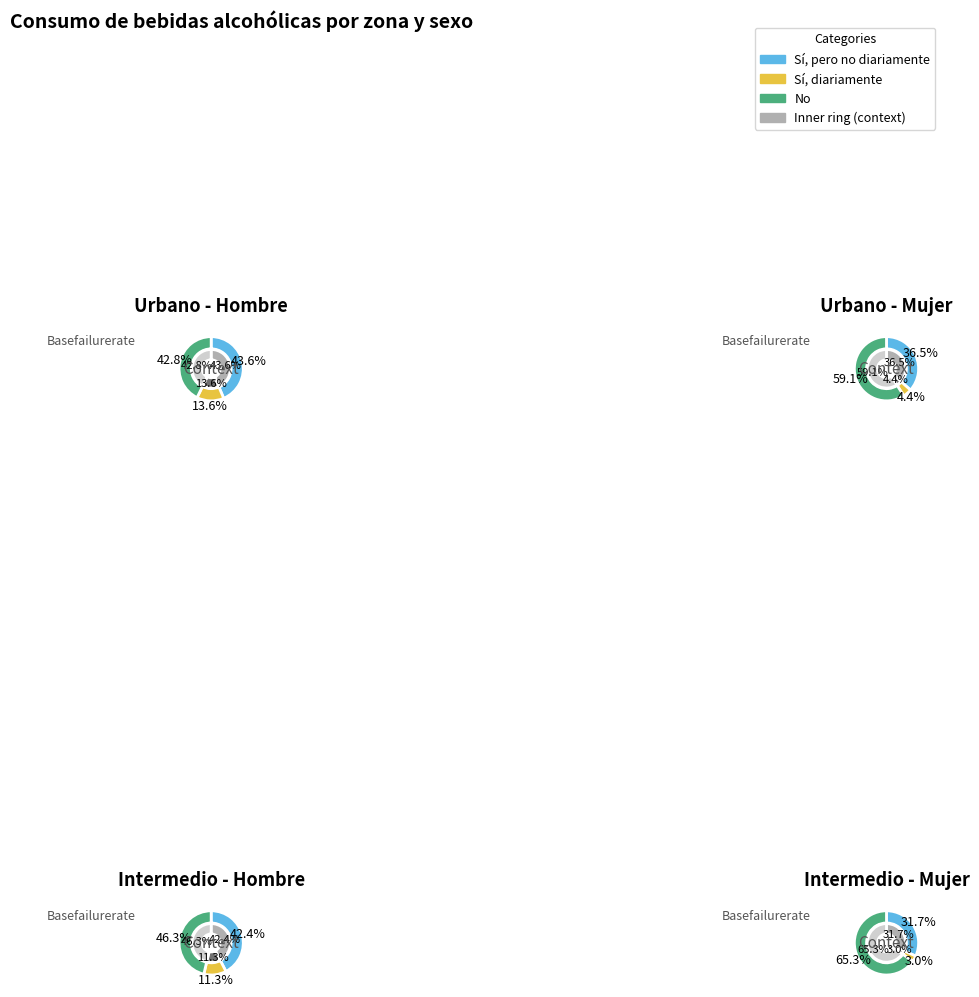

The intermedio_hombre slice represents 11% of the pie. True or false?

True